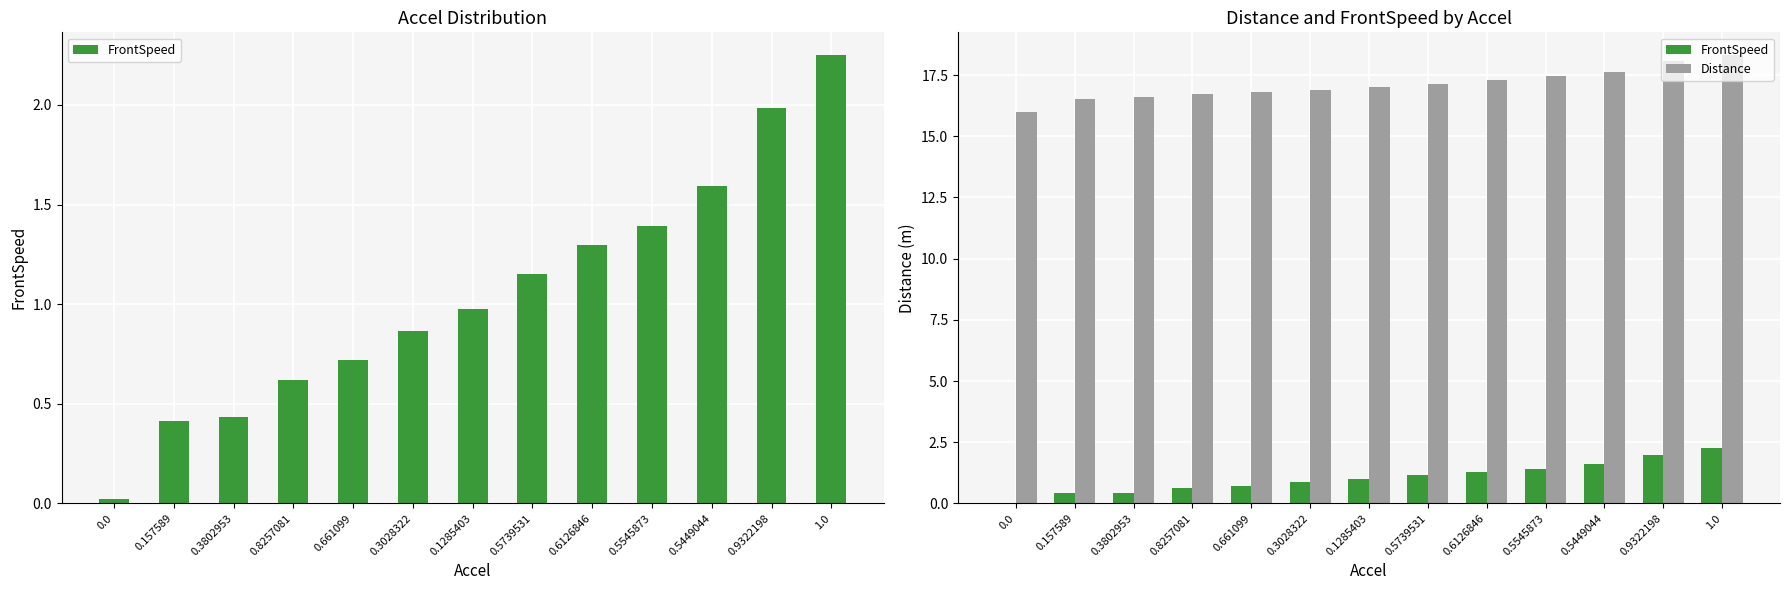

The value of FrontSpeed at 0.3802953 is 0.4. True or false?

True